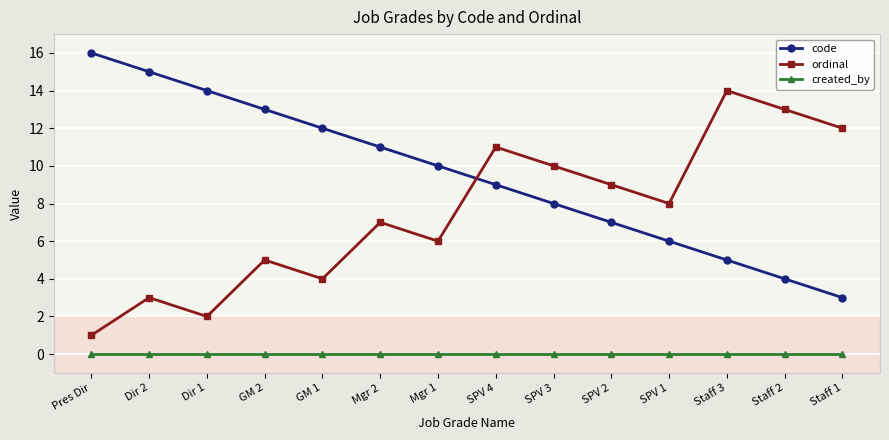

Which series has the largest total across all categories?

code